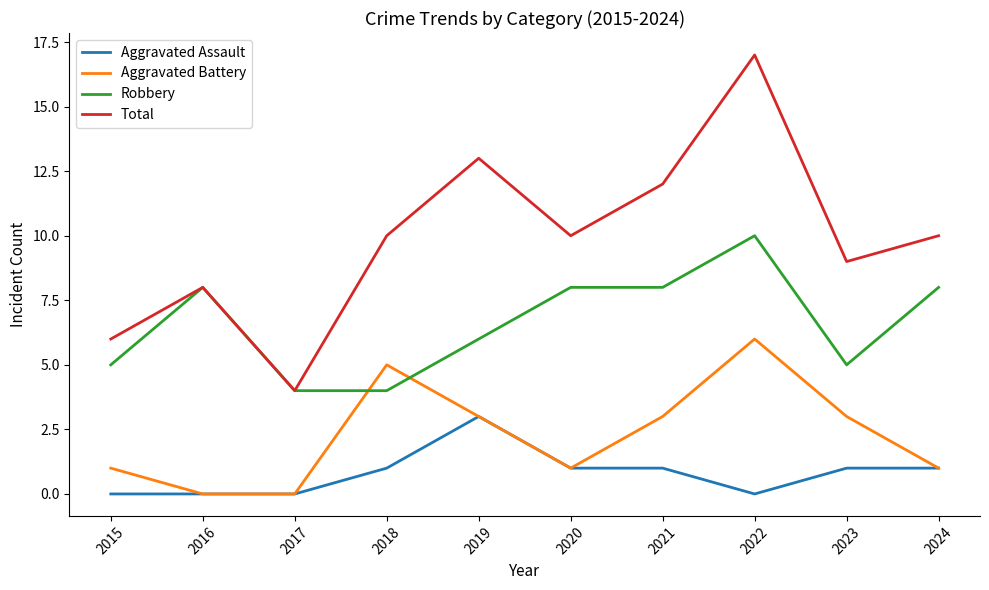

True or false: Total and Aggravated Assault intersect in this chart.

False